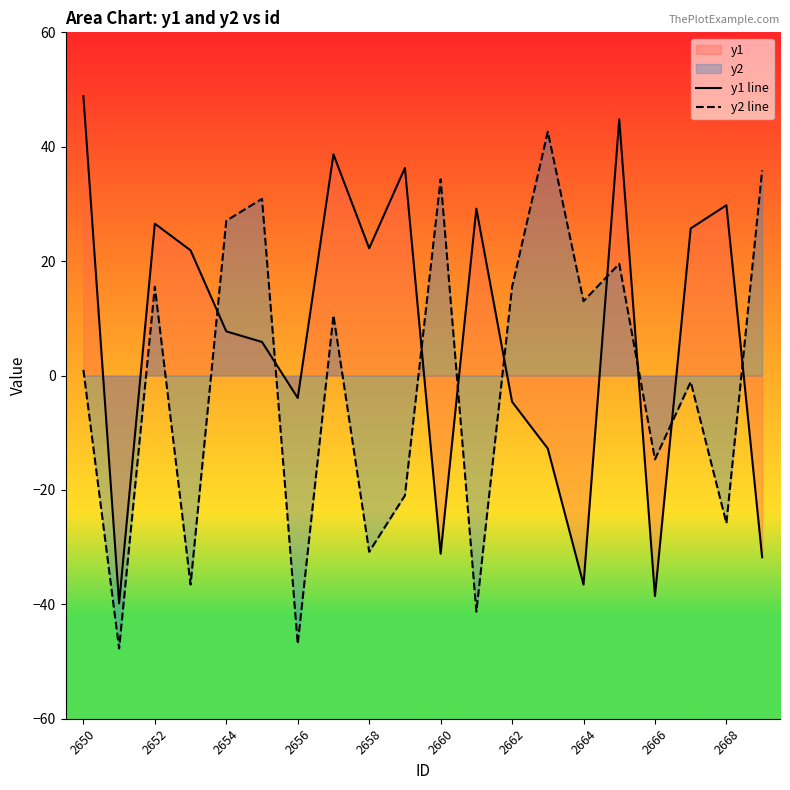

What is the value of the y1 line point at the 9th from the left?

22.2